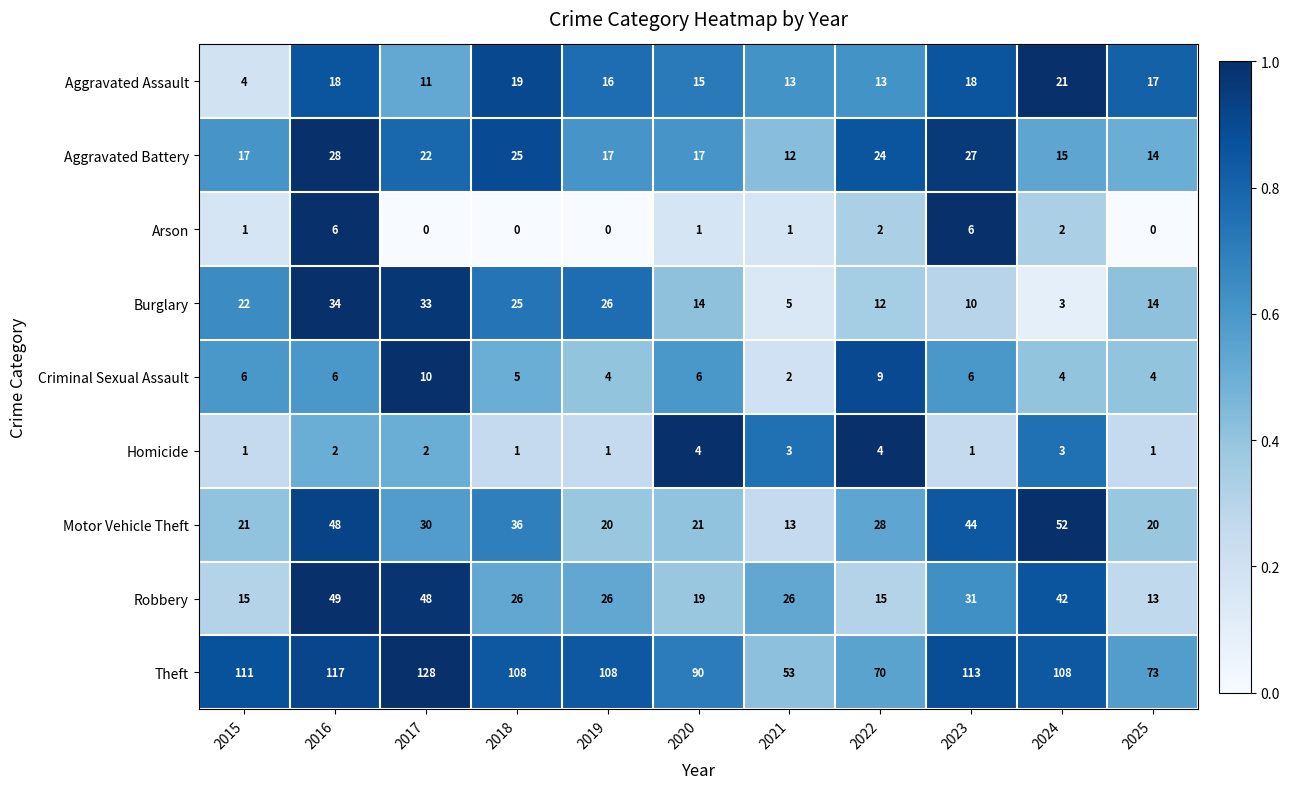

Rank the series by their maximum value, from lowest to highest.

Homicide, Arson, Criminal Sexual Assault, Aggravated Assault, Aggravated Battery, Burglary, Robbery, Motor Vehicle Theft, Theft